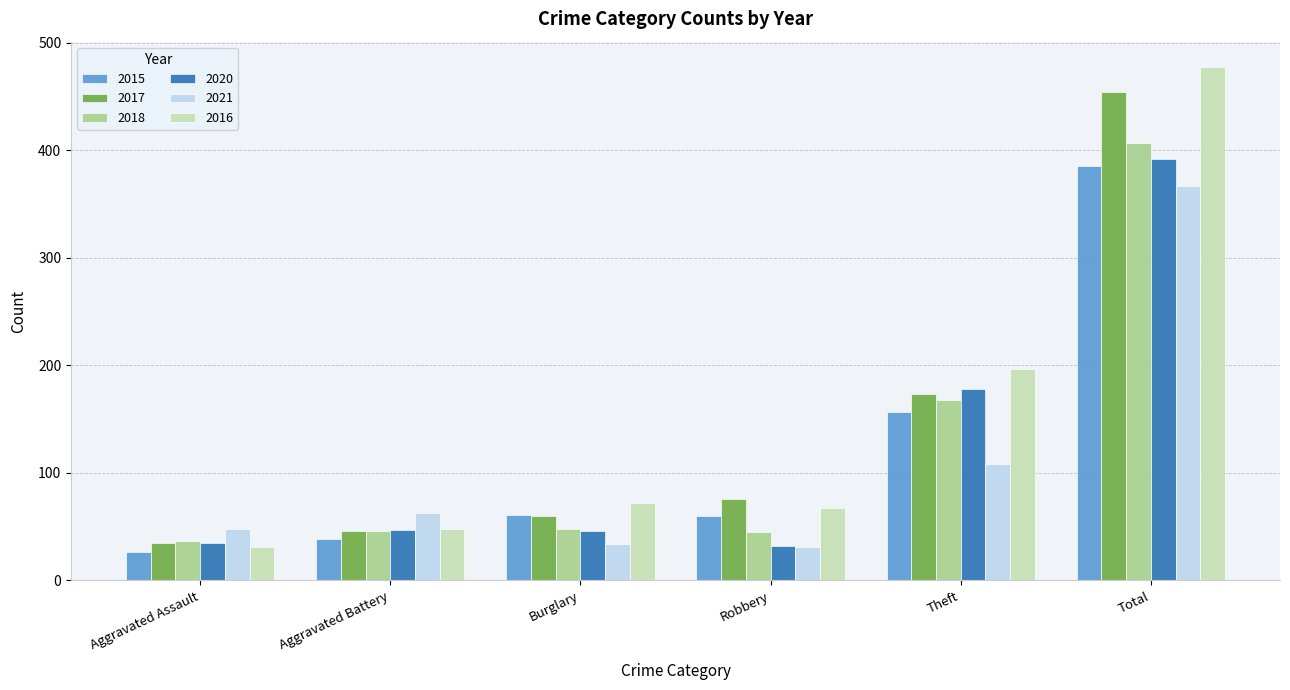

What is the sum of the 2018 values at Aggravated Battery and Theft?

214